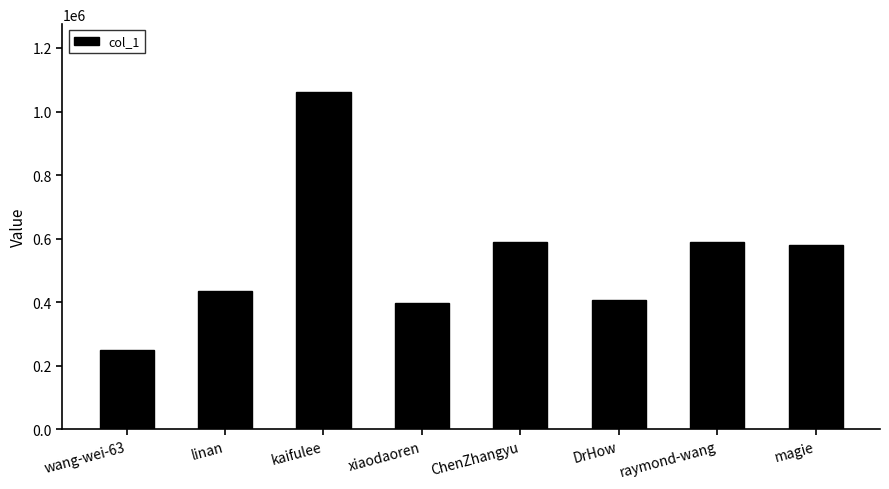

What is the label of the 1st bar from the left?

wang-wei-63